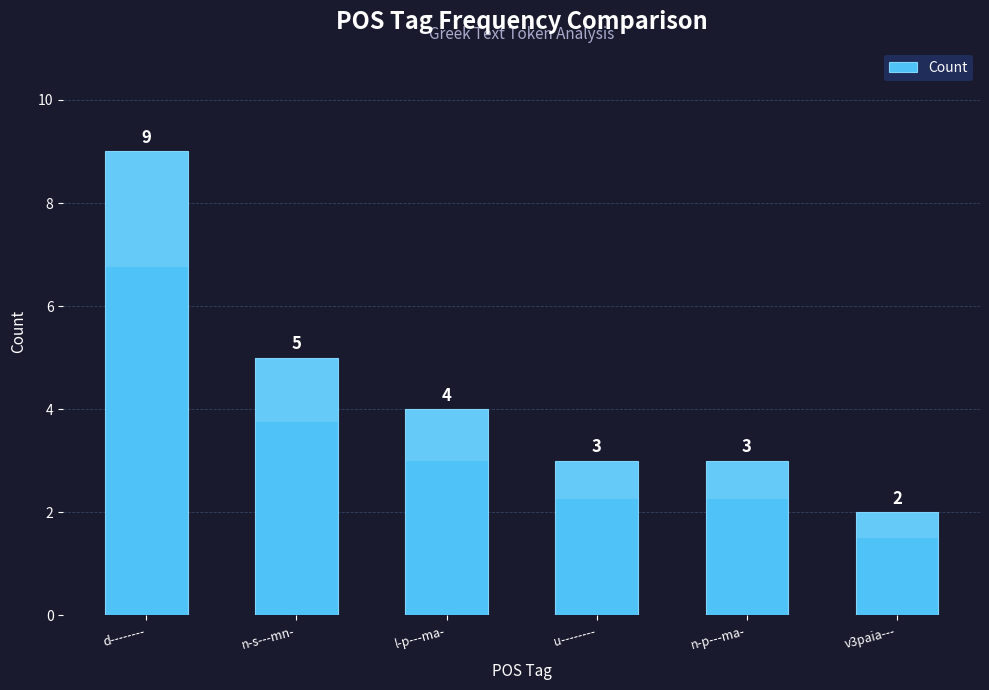

What is the ratio of the value at u-------- to the value at d--------?

0.3